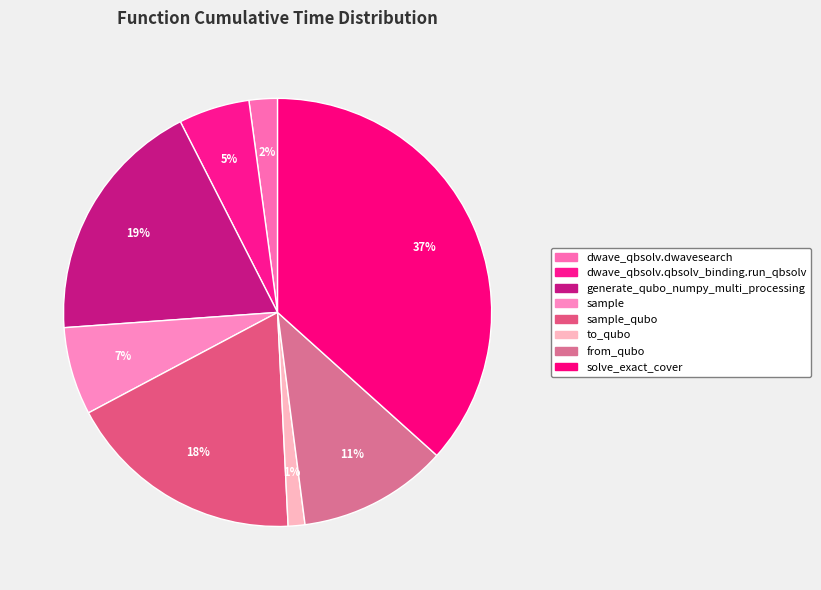

What is the ratio of the value at sample_qubo to the value at to_qubo?

14.2